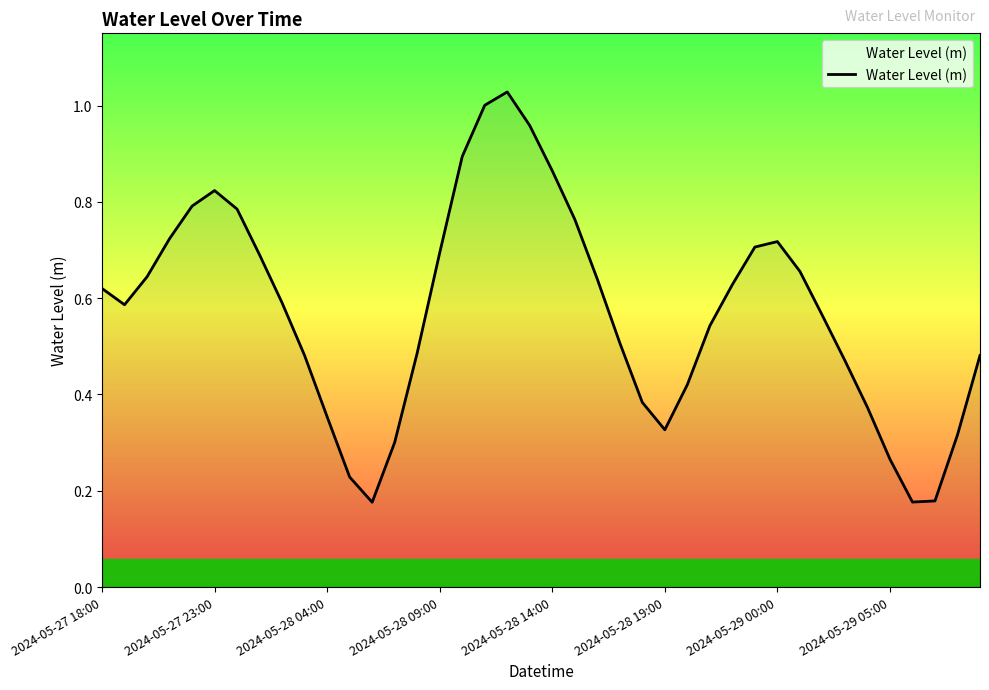

True or false: the data shows 0.3 at 2024-05-27 18:00.

False